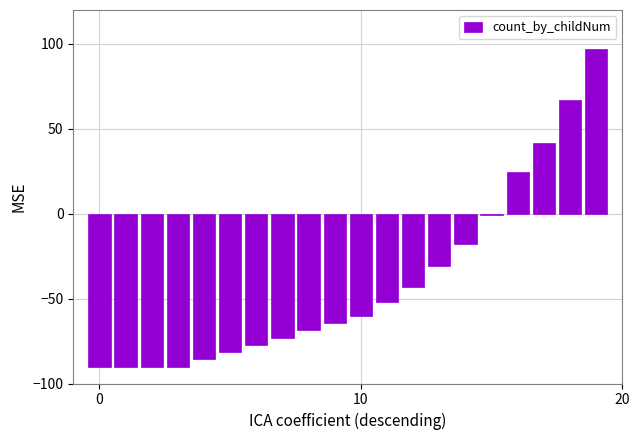

What is the minimum value shown in the chart?

-90.0